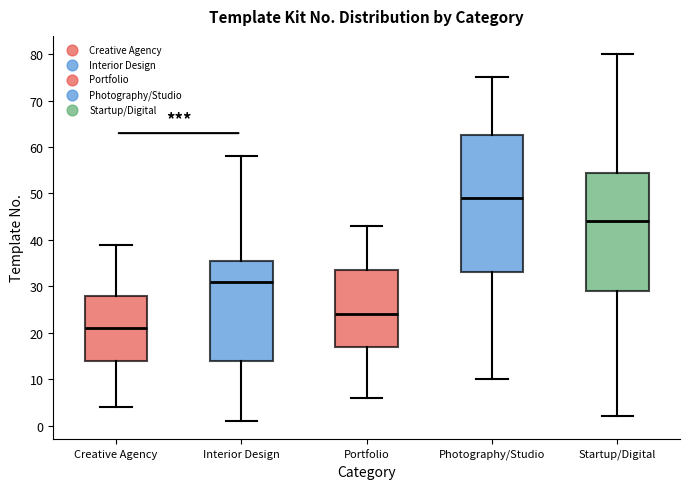

Where is the upper edge of the box for Portfolio on the y-axis? The values are not printed on the chart, so give them approximately, as read against the axis.

34